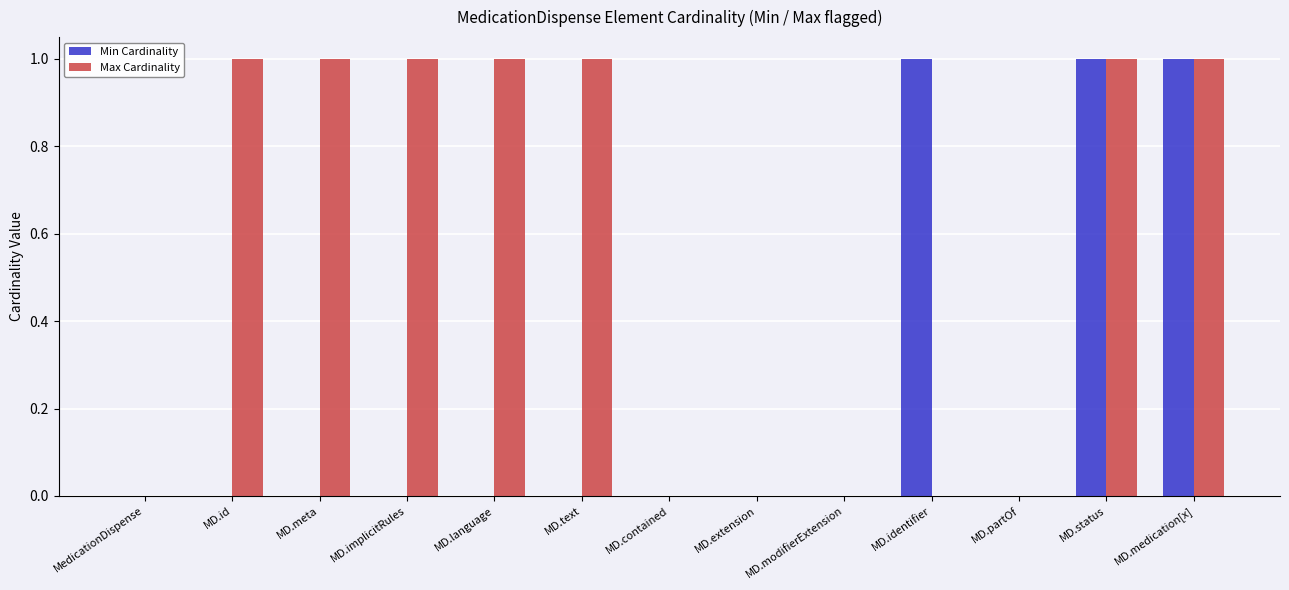

Which series has the largest total across all categories?

Max Cardinality